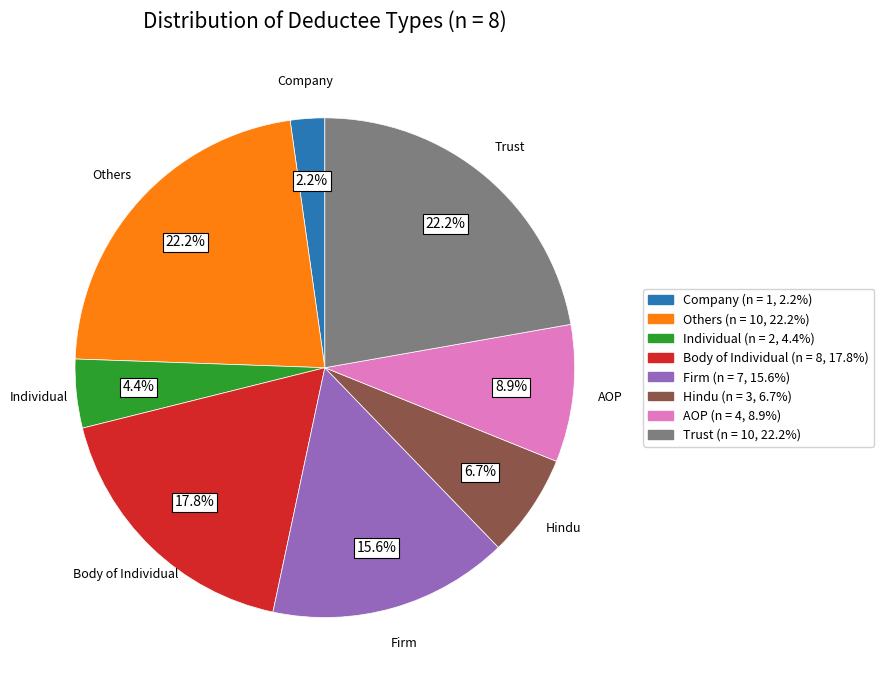

To the nearest percent, what percentage of the pie is Trust?

22%